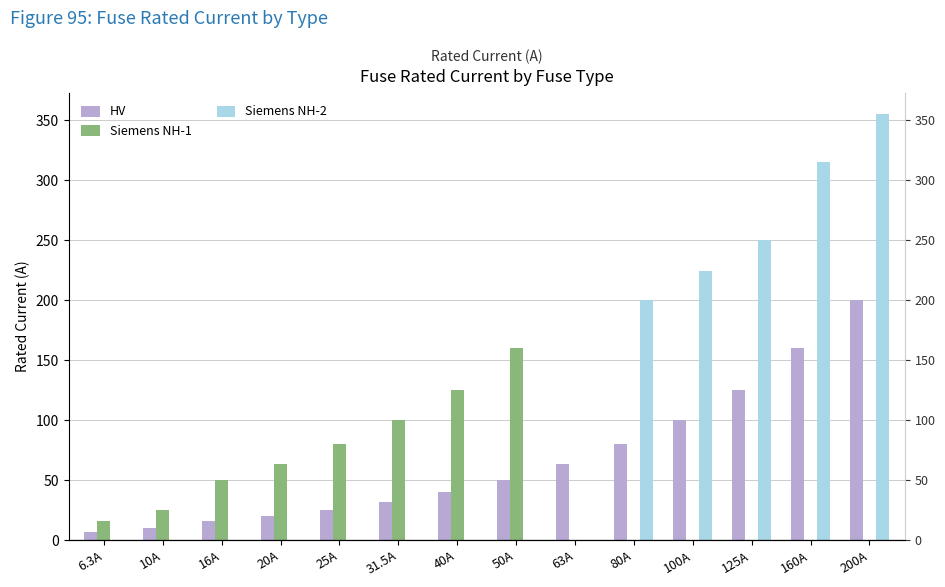

What is the label of the 10th bar from the right?

25A